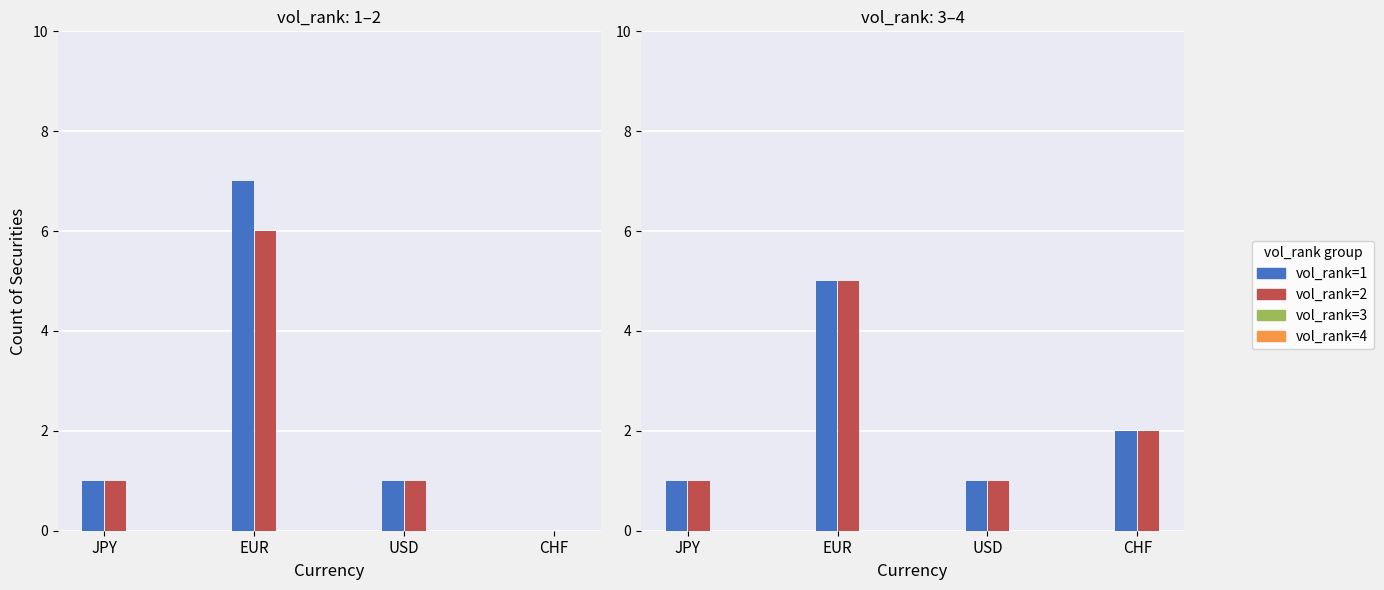

What is the average value of the vol_rank=3 series?

2